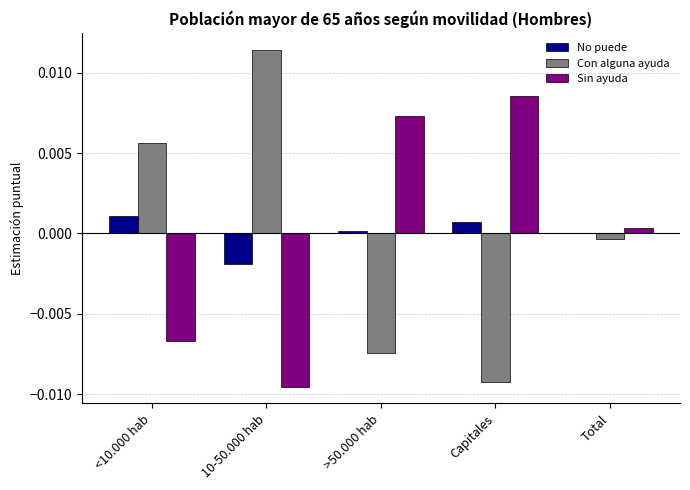

Is it true that Sin ayuda equals -0.0 at <10.000 hab?

True